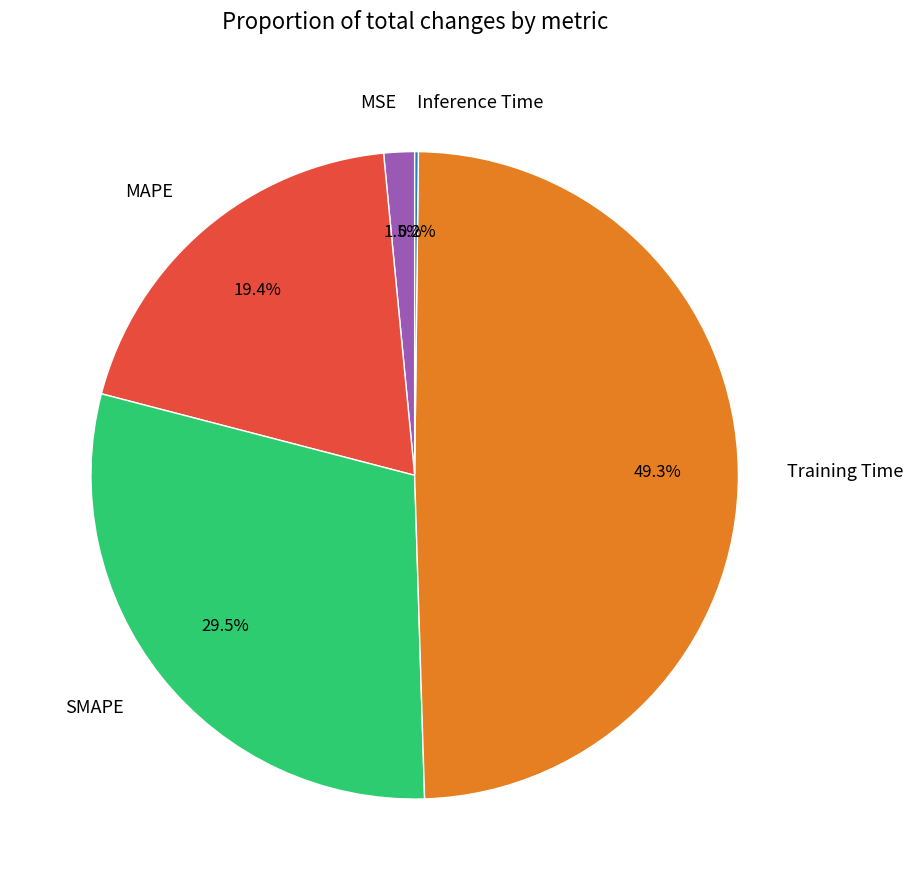

To the nearest percent, what is the combined percentage of SMAPE and MSE?

31%